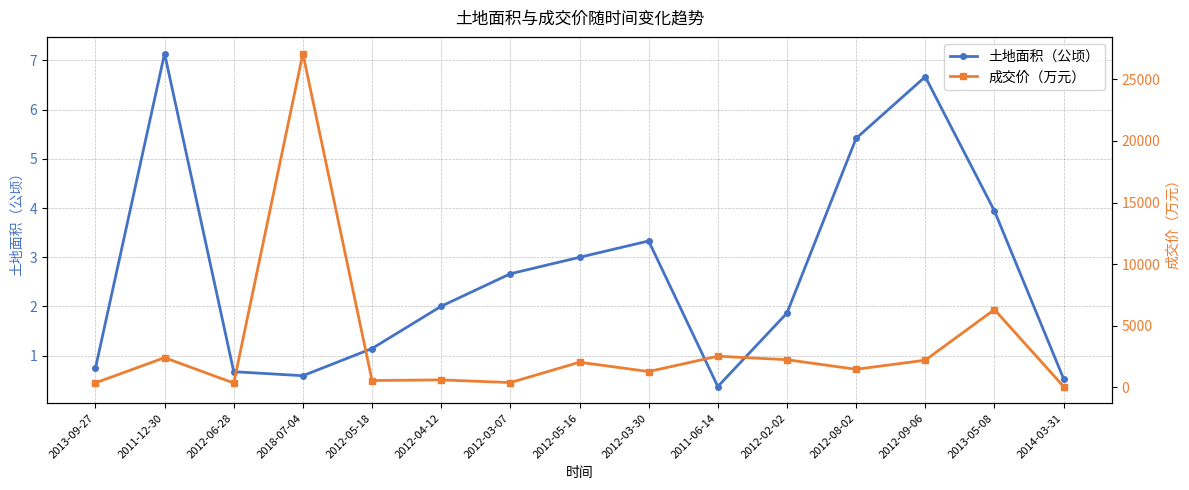

What position from the right is 2012-08-02?

4